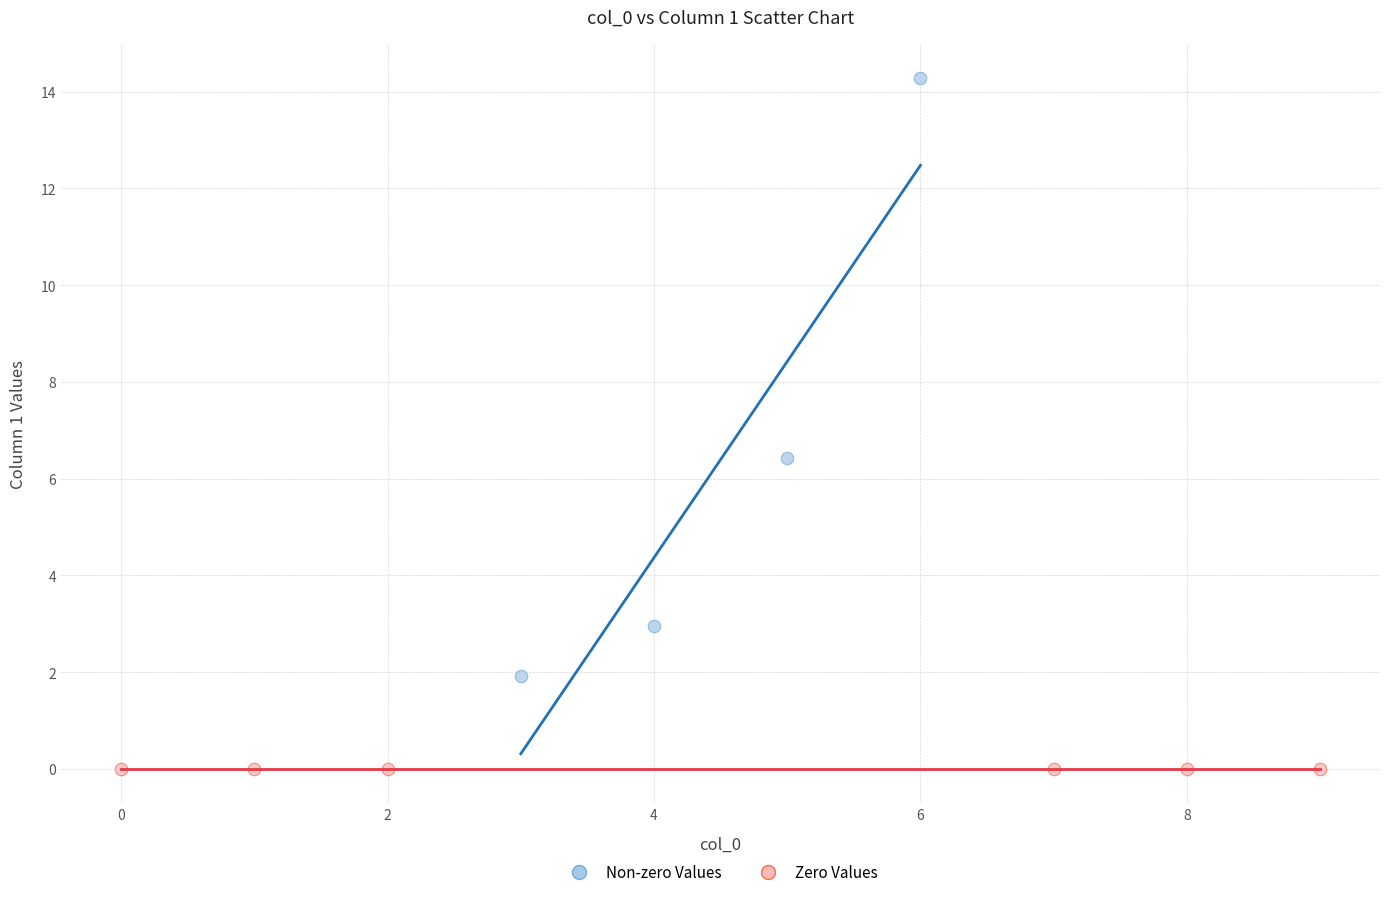

What are all the series names shown in the legend?

Non-zero Values, Zero Values